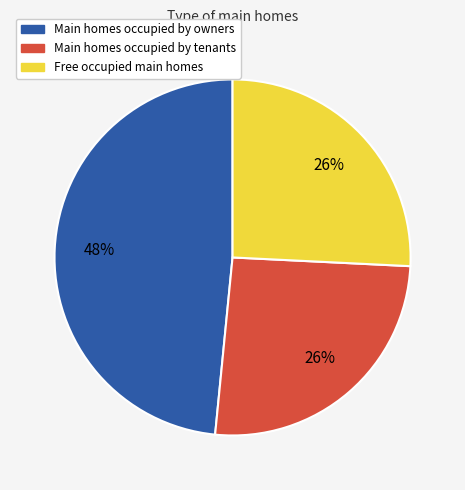

Is there a majority slice in this chart?

No